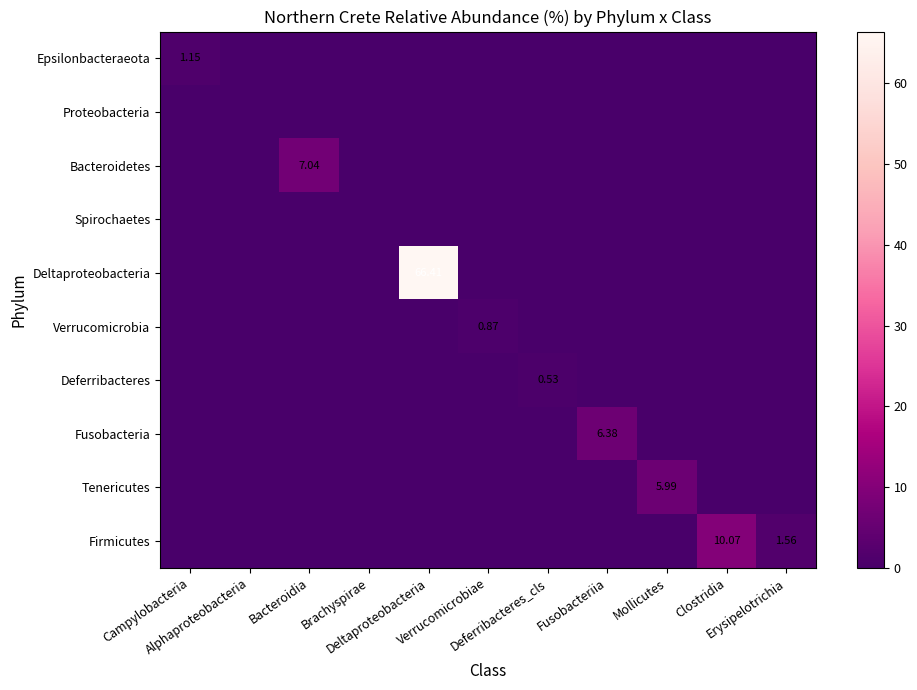

True or false: Firmicutes has a value of 0.0 at Alphaproteobacteria.

True